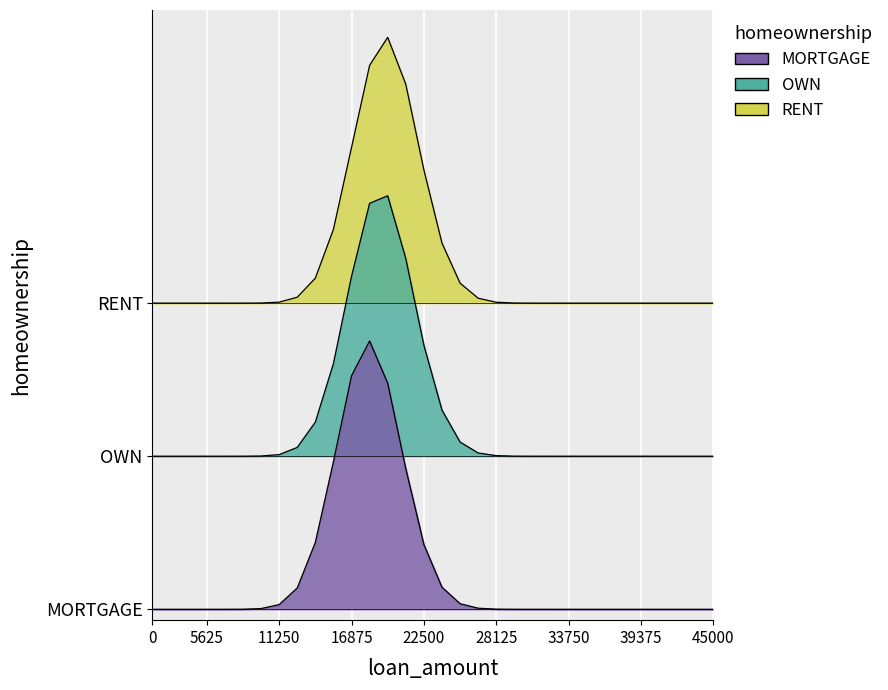

Is the value of OWN at 23 greater than the value of MORTGAGE at 20?

Yes